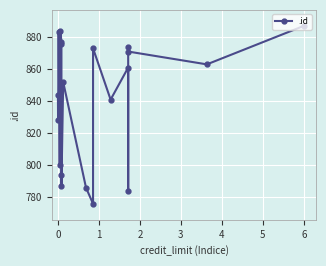

Where does the data first go above 861?

2